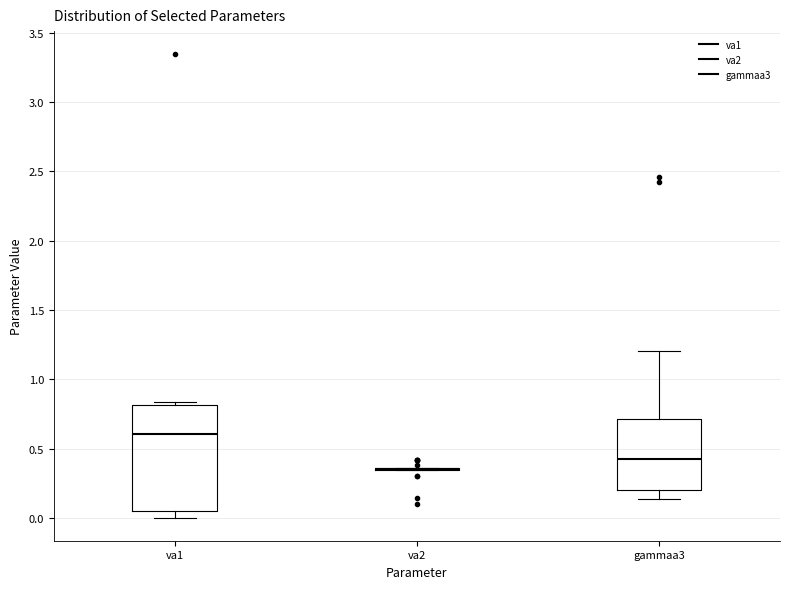

Reading left to right, read every box against the y-axis: the position of its median line, the range the box covers, and the ends of its whiskers. The values are not printed on the chart, so give them approximately, as read against the axis.

va1: median 0.60, box 0.05 to 0.80, whiskers 0.00 to 0.85
va2: box collapsed to a line at 0.35, whiskers 0.35 to 0.35
gammaa3: median 0.45, box 0.20 to 0.70, whiskers 0.15 to 1.20